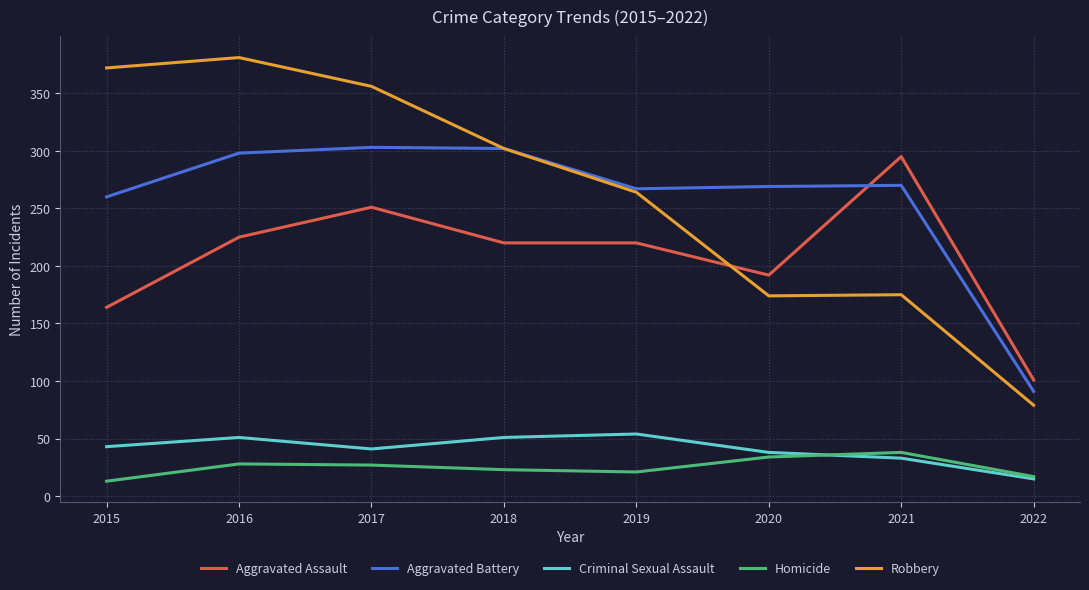

At which category does the chart reach its peak across all series?

2016